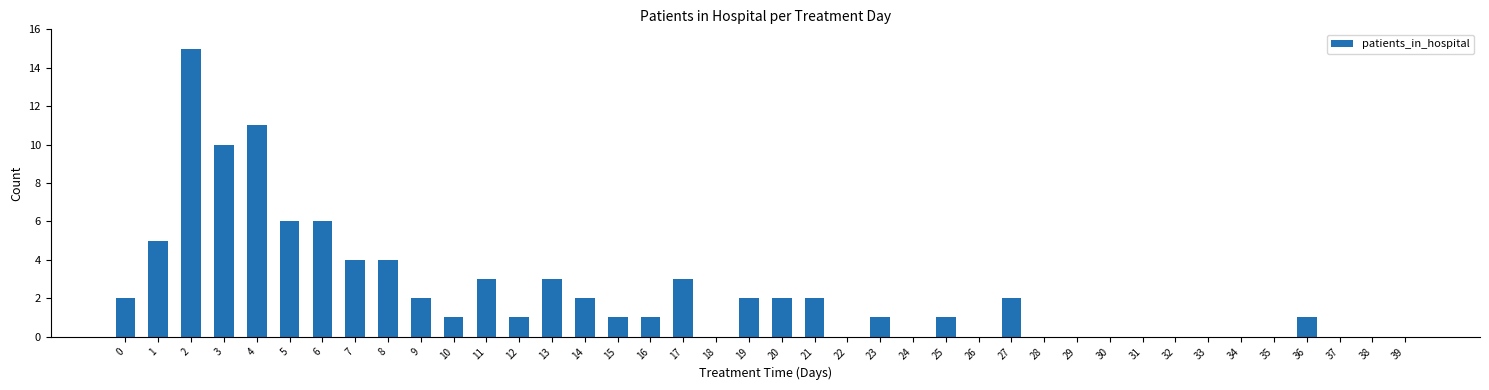

The chart shows a value of 1 at 27. True or false?

False